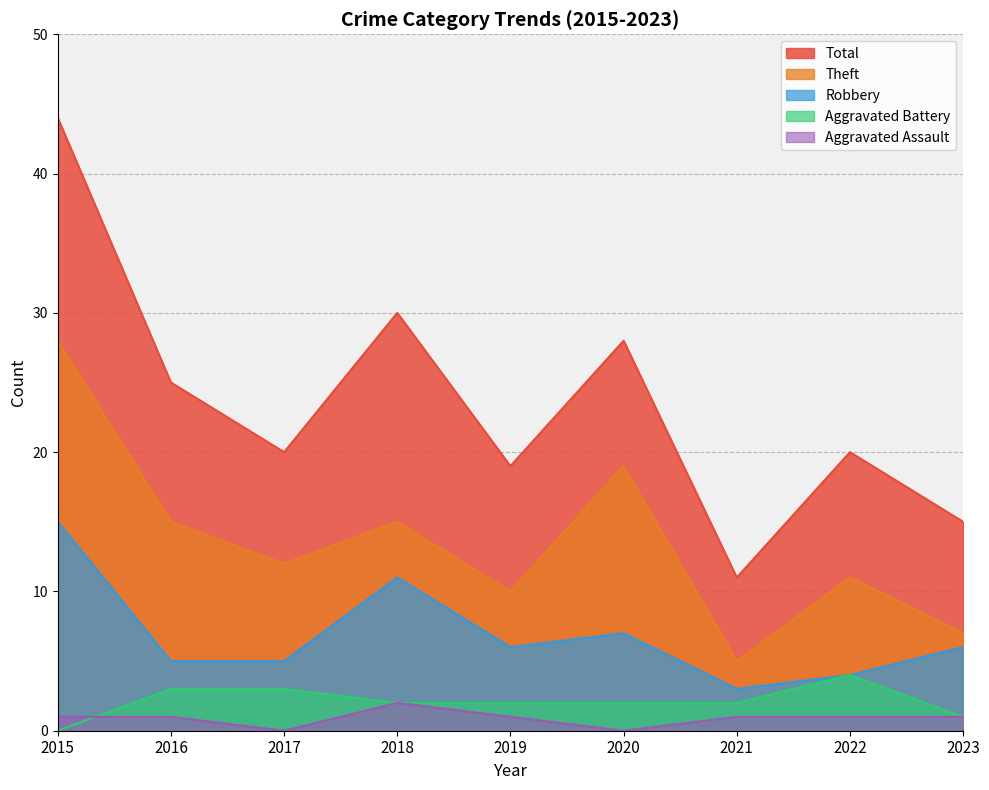

What value does the Aggravated Battery series have at 2018?

2